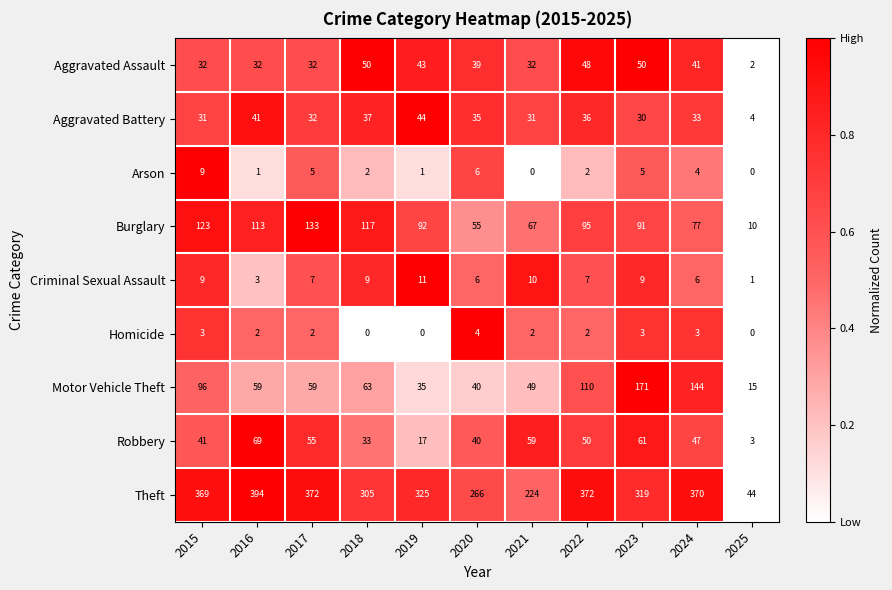

How many distinct data groups are displayed?

9